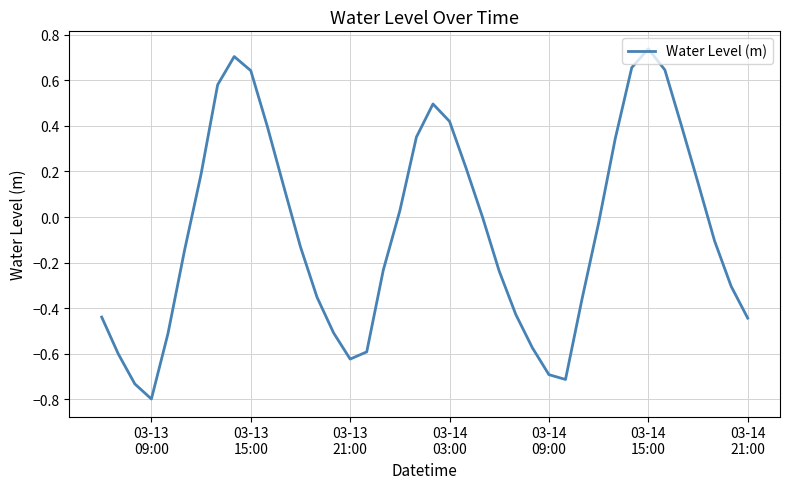

What is the smallest value displayed?

-0.8